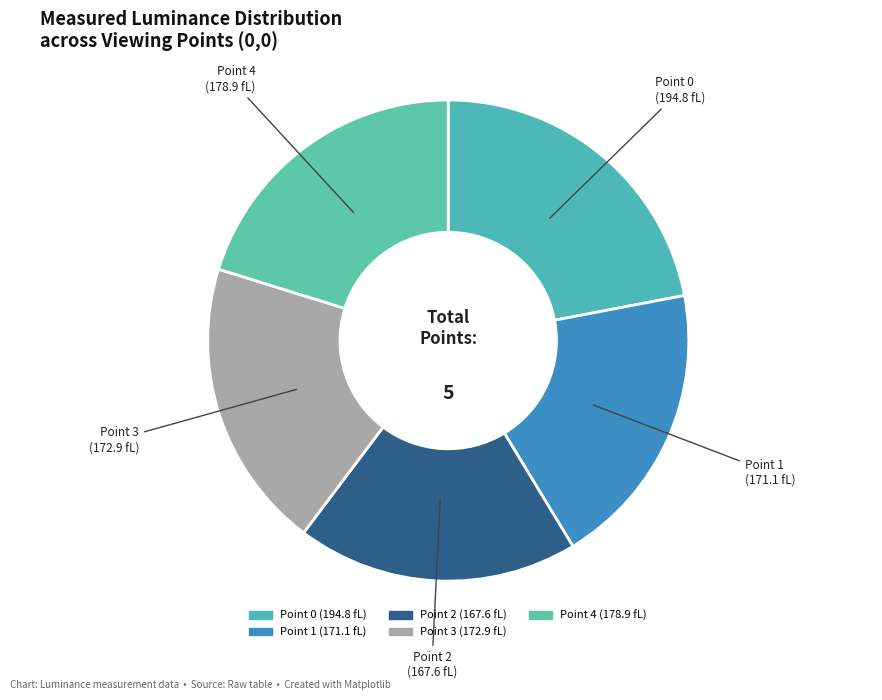

Does any single category account for the majority?

No